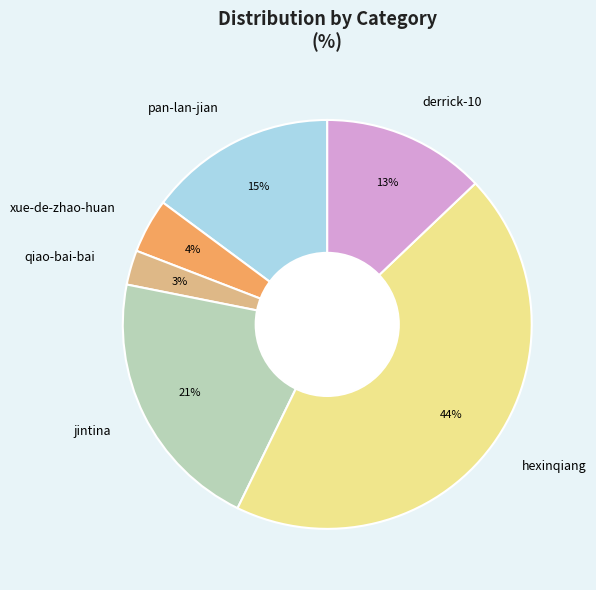

Which slice is the largest?

hexinqiang